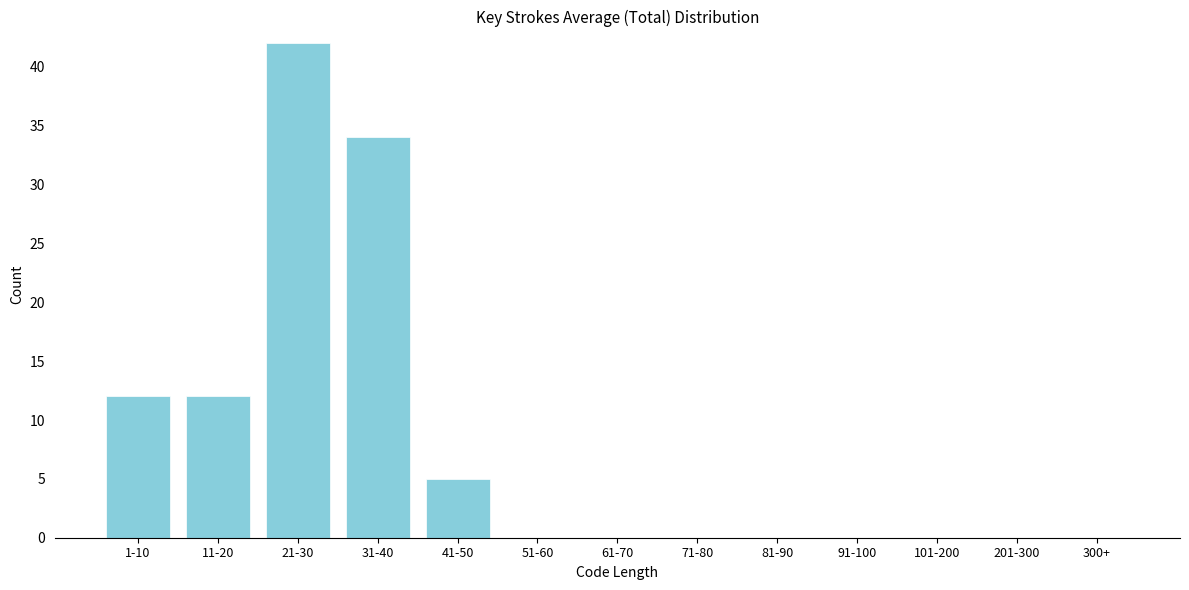

Reading left to right, transcribe all the data shown in this chart.

1-10=12	11-20=12	21-30=42	31-40=34	41-50=5	51-60=0	61-70=0	71-80=0	81-90=0	91-100=0	101-200=0	201-300=0	300+=0